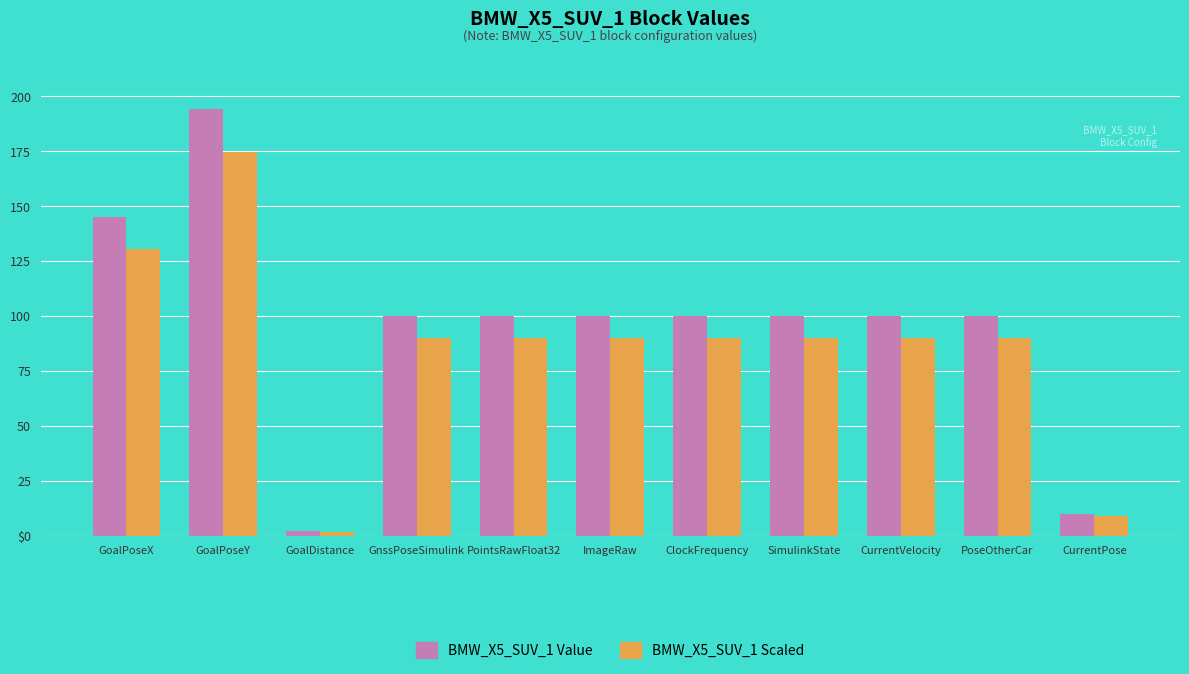

At how many categories does at least one series exceed 176?

1